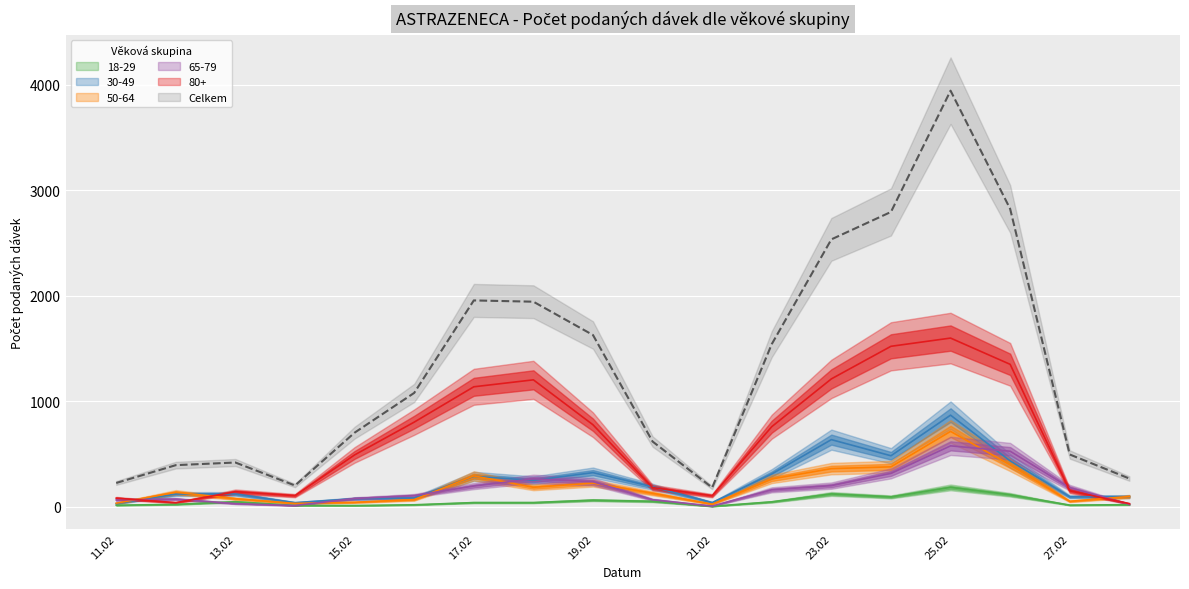

What position from the right is 27.02?

2